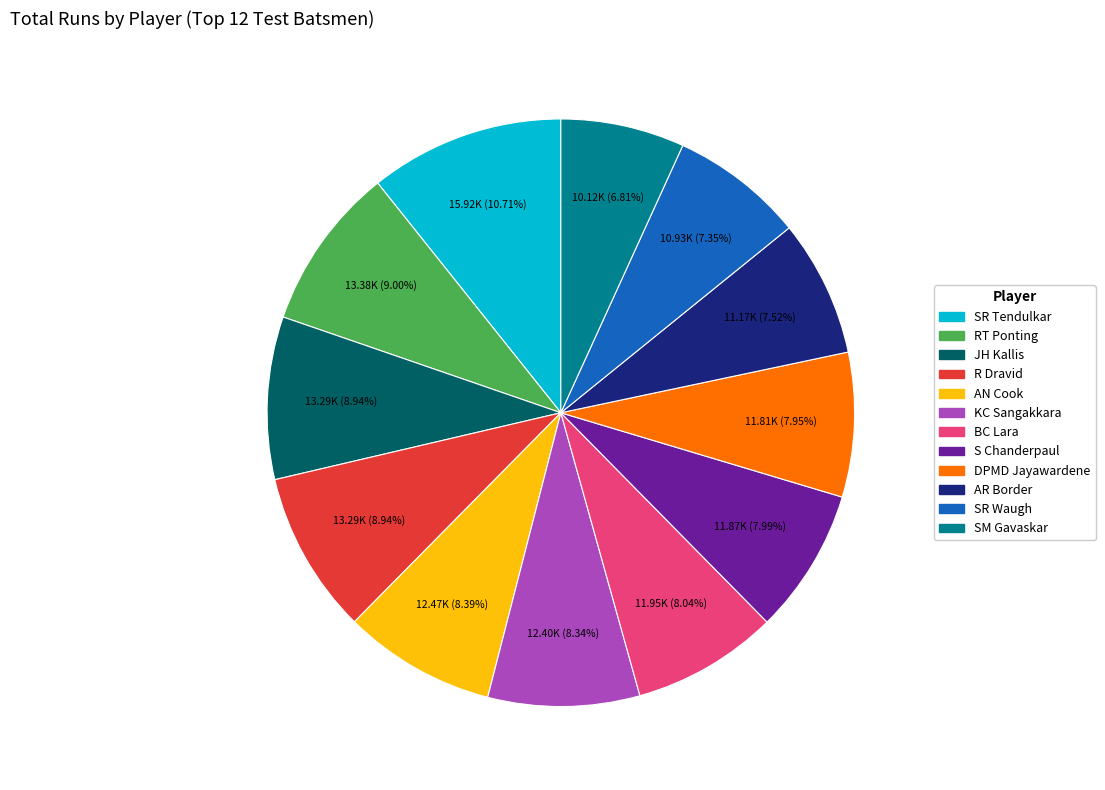

Is RT Ponting the majority of the pie?

No